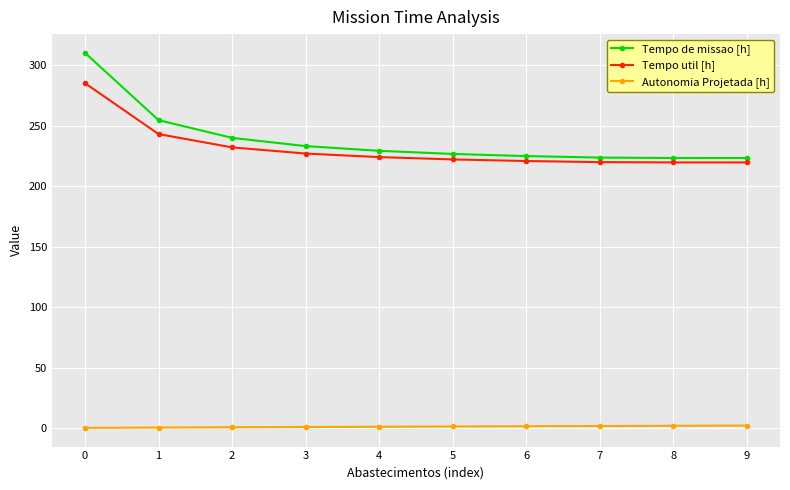

Is it true that Tempo de missao [h] equals 530.4 at 0?

False